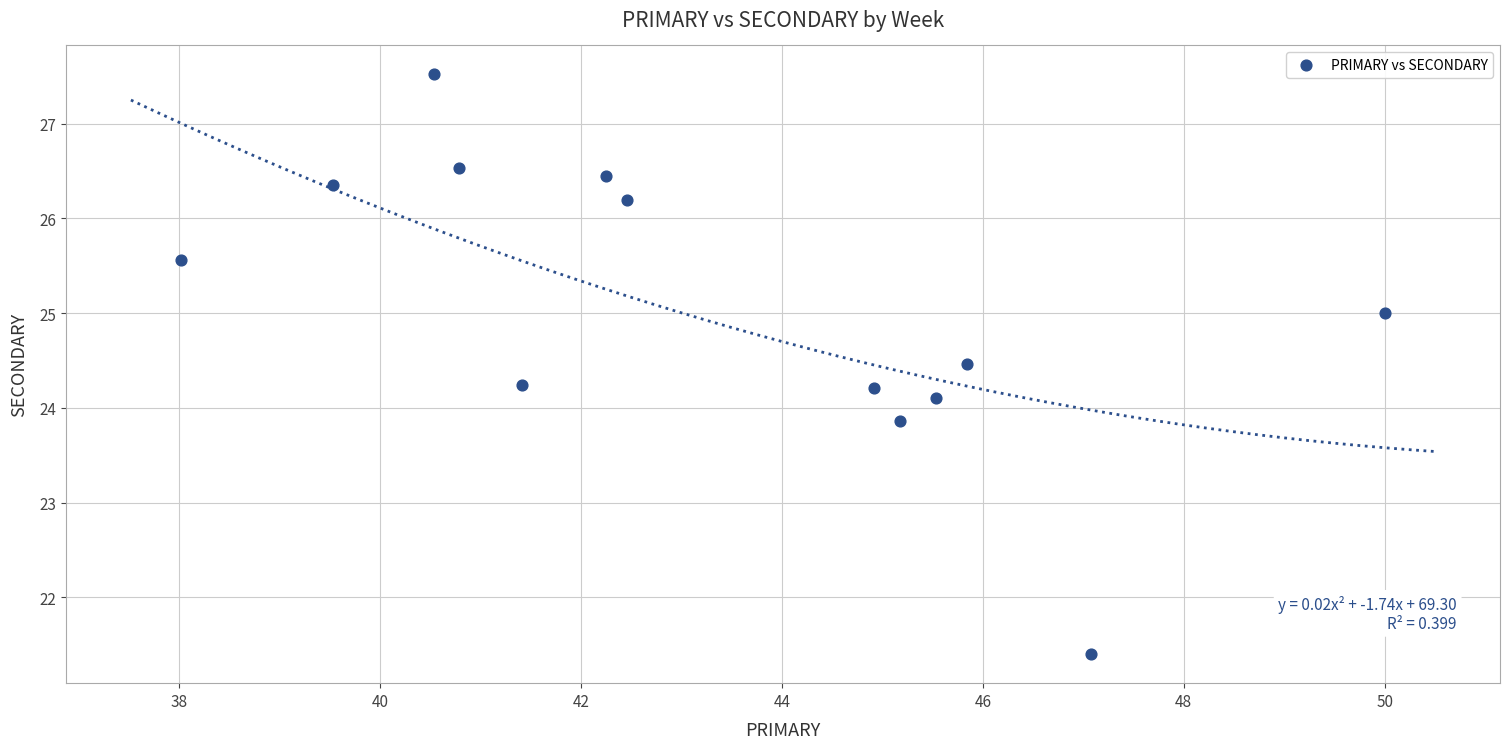

What is the range of Y values (max minus min)?

6.1